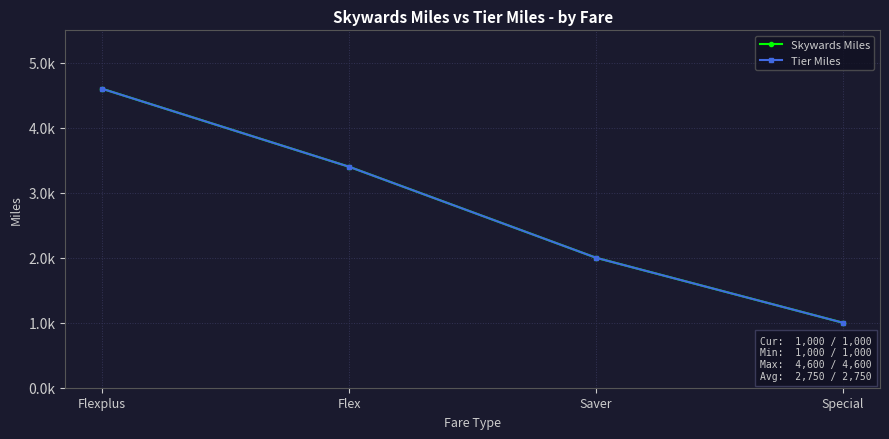

Reading right to left, transcribe all the data shown in this chart.

Skywards Miles: 1000	2000	3400	4600
Tier Miles: 1000	2000	3400	4600